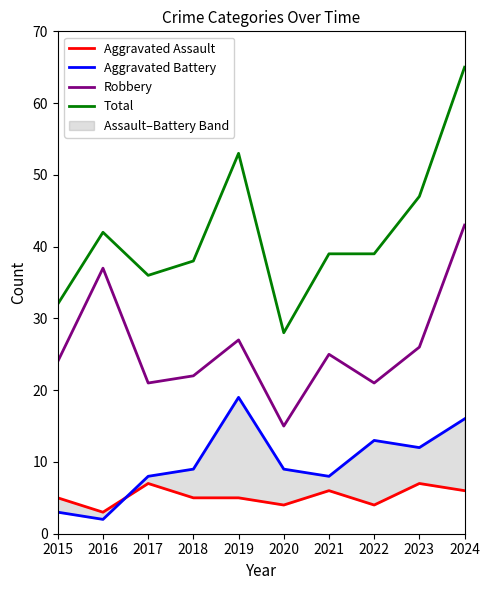

At which label does Aggravated Battery first exceed 9?

2019